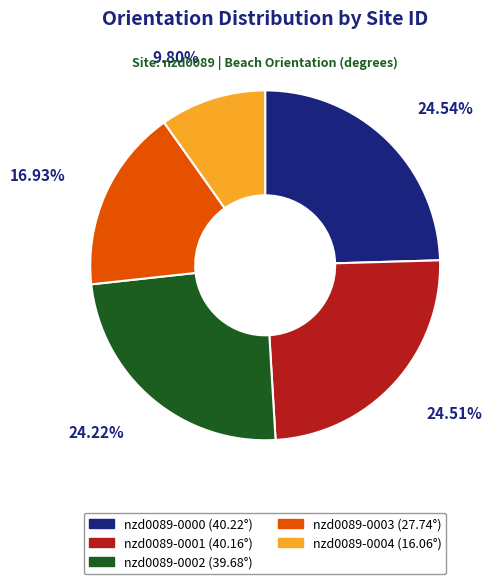

Is it true that nzd0089-0001 is 25% of the pie?

True